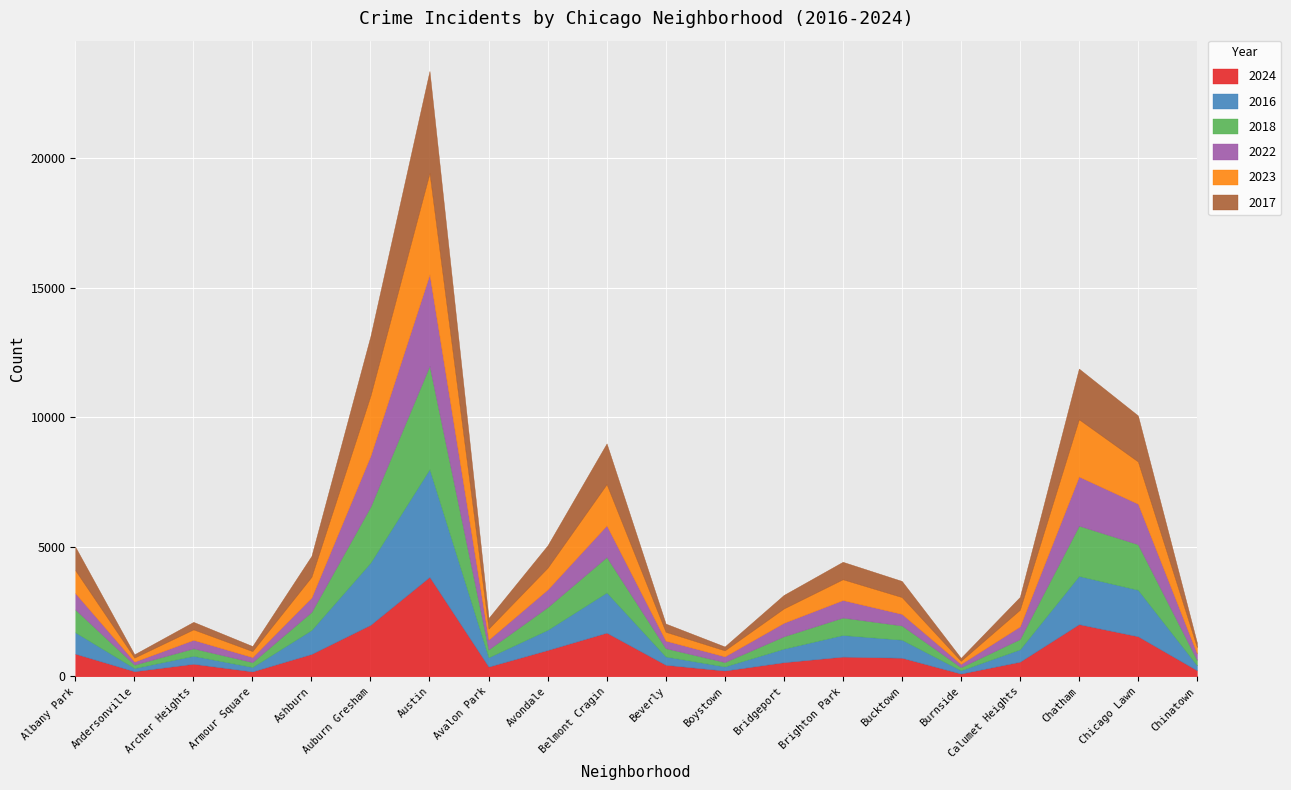

How many interior local peaks does the 2023 series have?

5